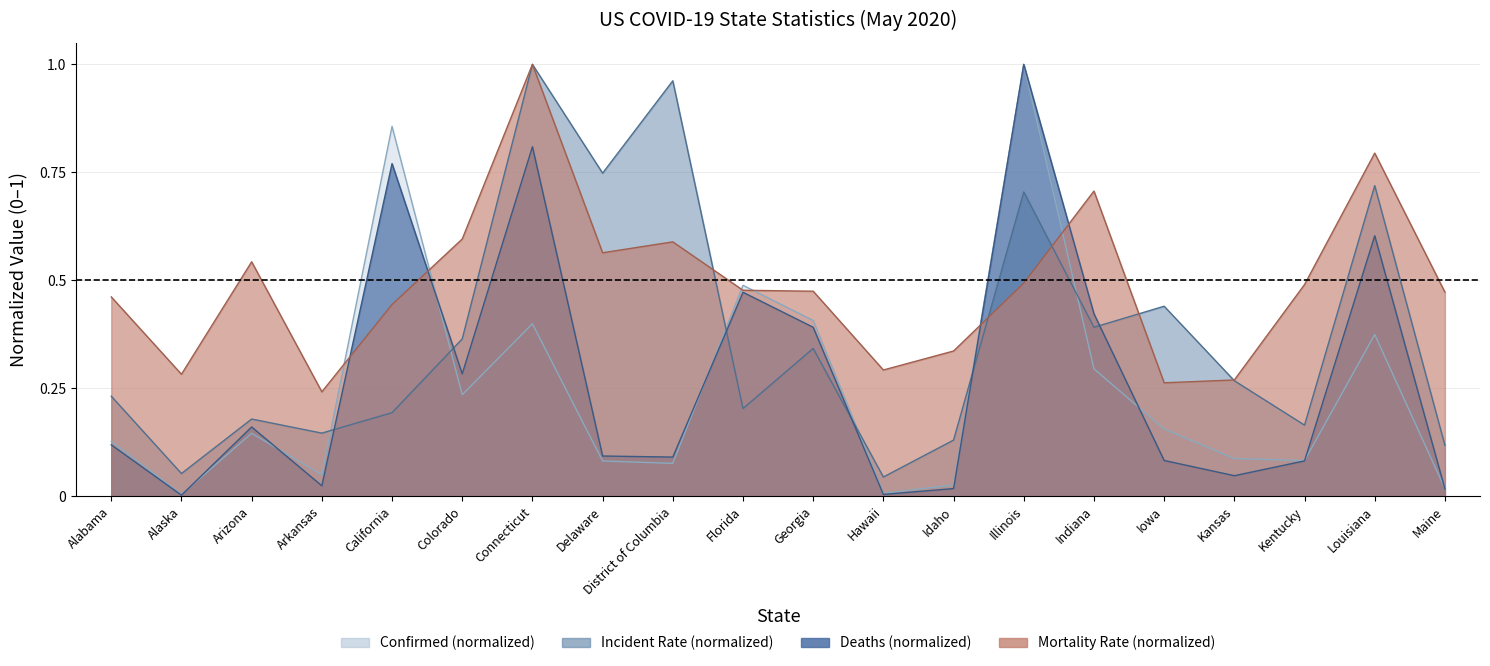

What is the sum of all Confirmed values?

4.9